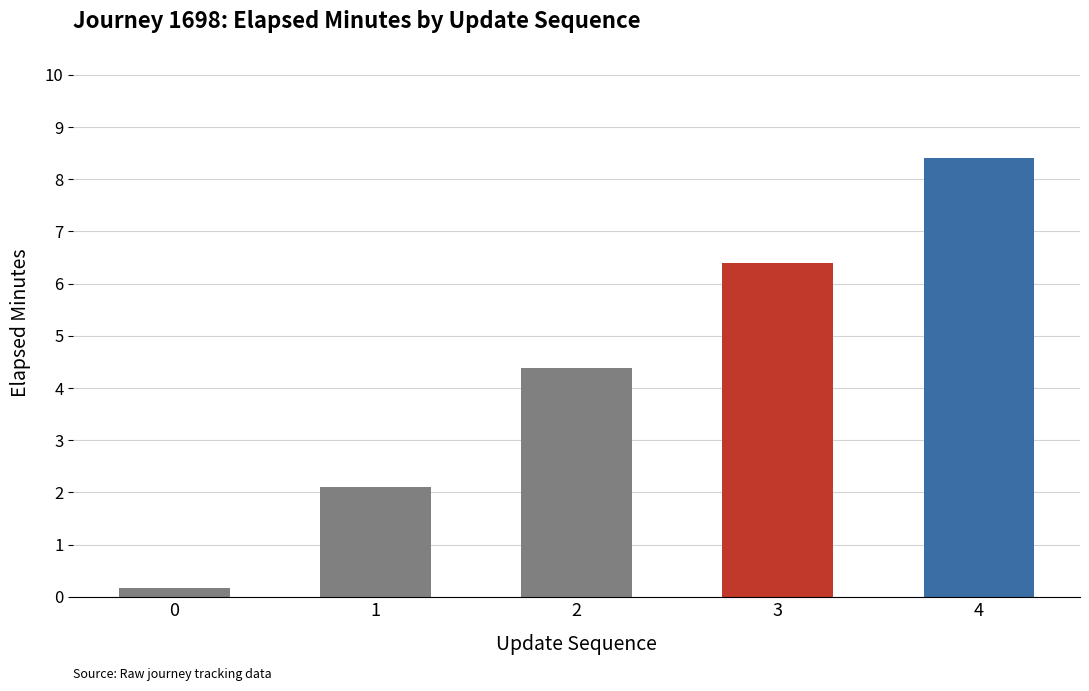

What is the change in value from 0 to 2?

+4.2